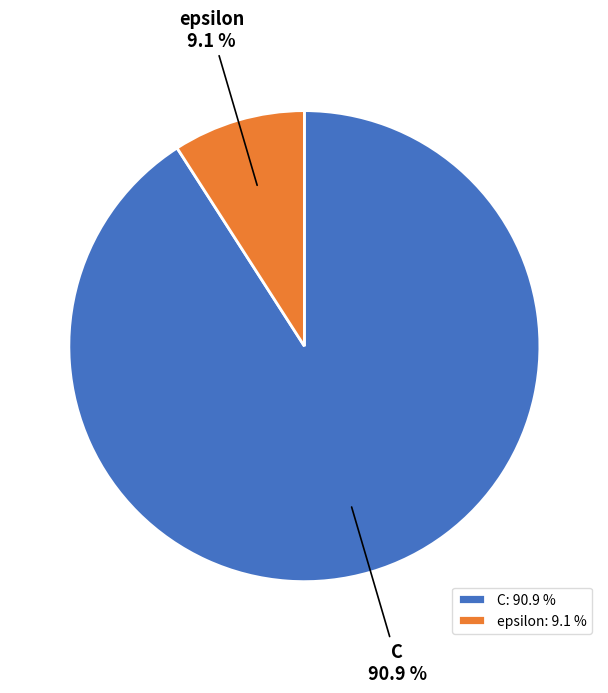

Does any single category account for the majority?

Yes